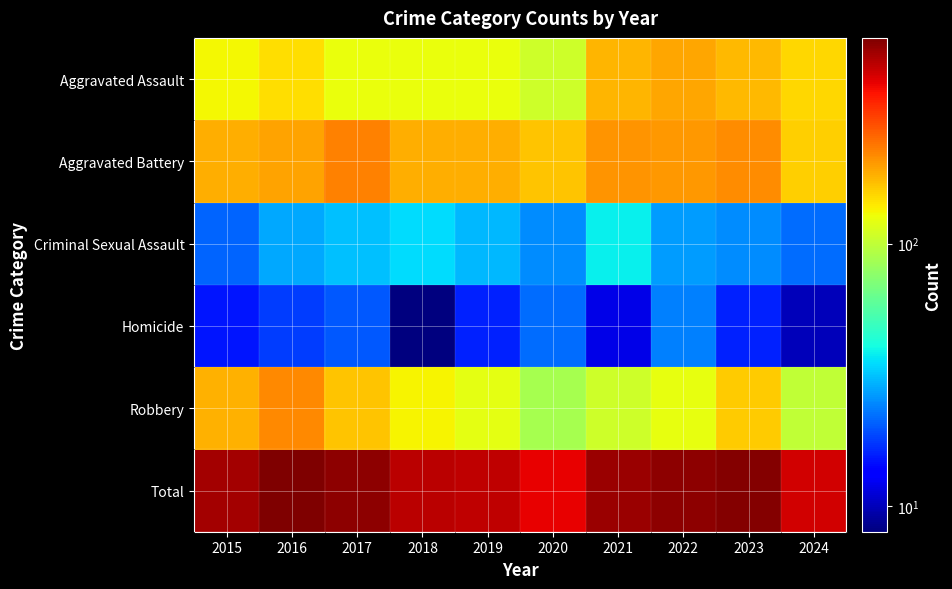

Which series has the largest total across all categories?

Total